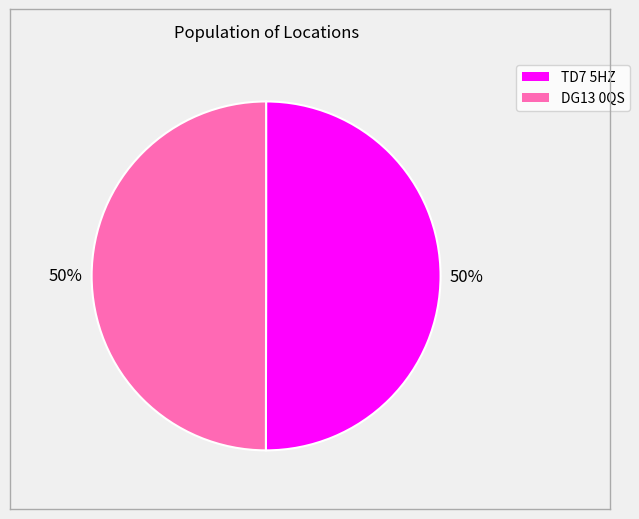

True or false: TD7 5HZ accounts for 63% of the total.

False